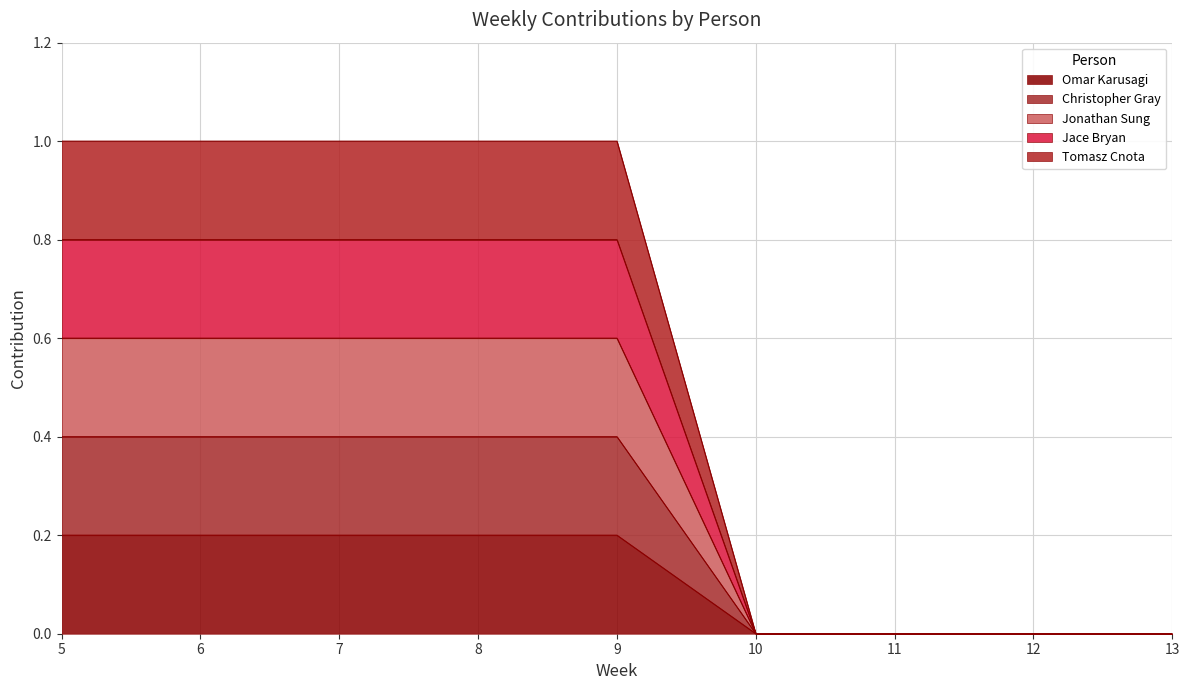

Does the chart display data point markers on the line(s)?

No